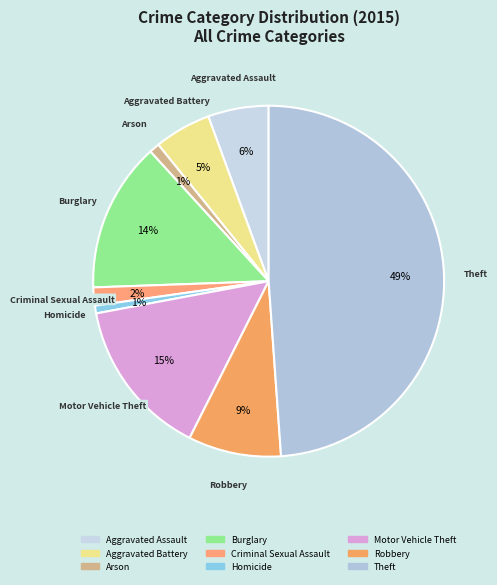

What is the ratio of the value at Aggravated Assault to the value at Burglary?

0.4